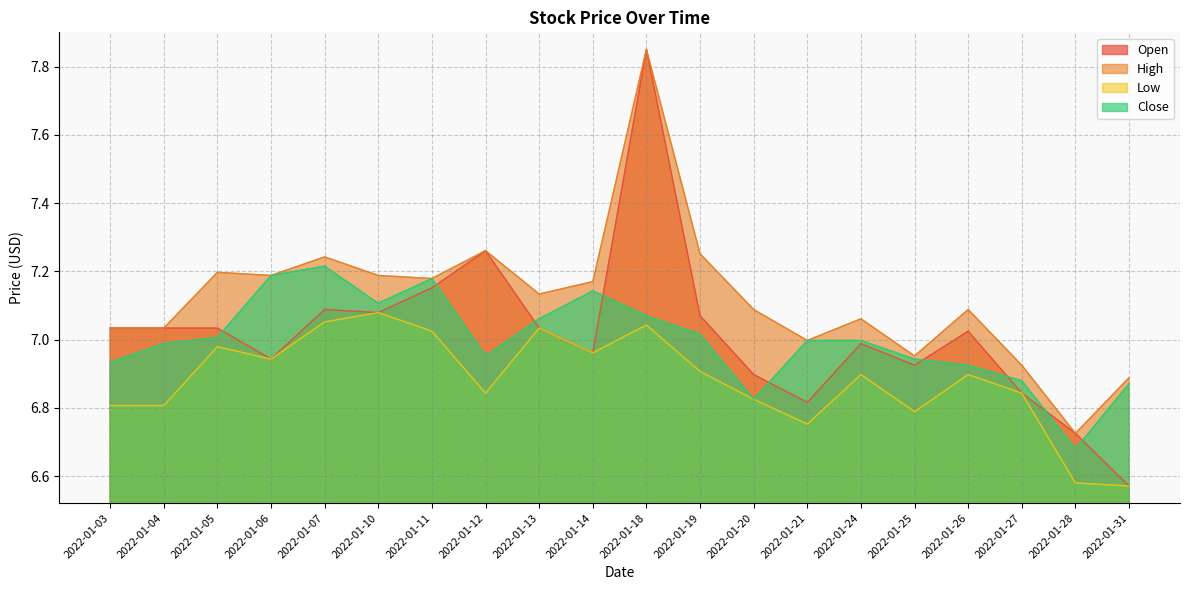

What is the difference between the maximum and second lowest values in the Close series?

0.4